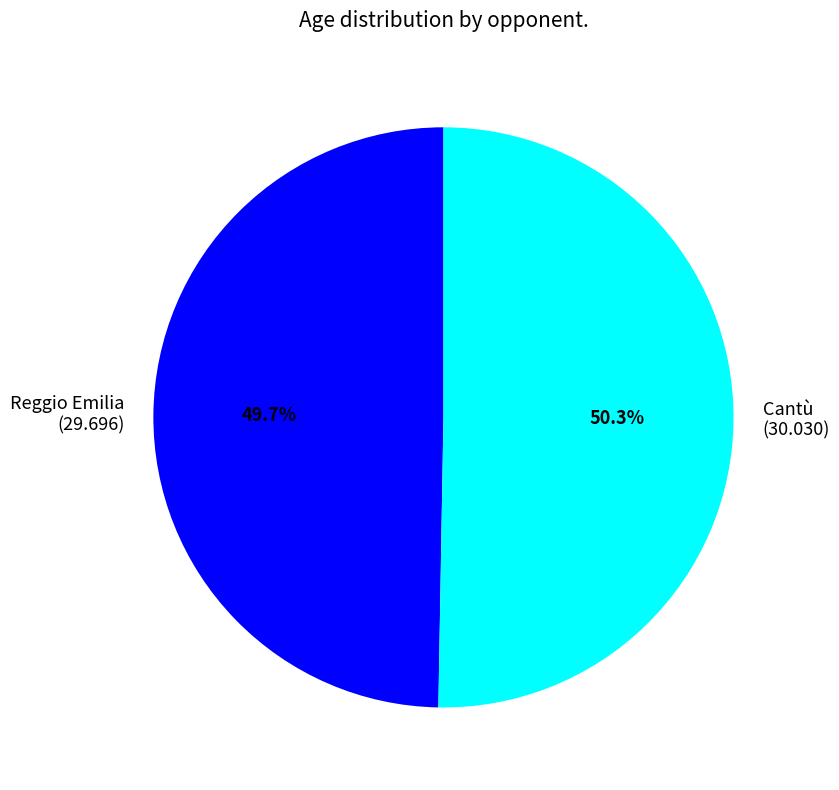

How many segments does this pie chart have?

2